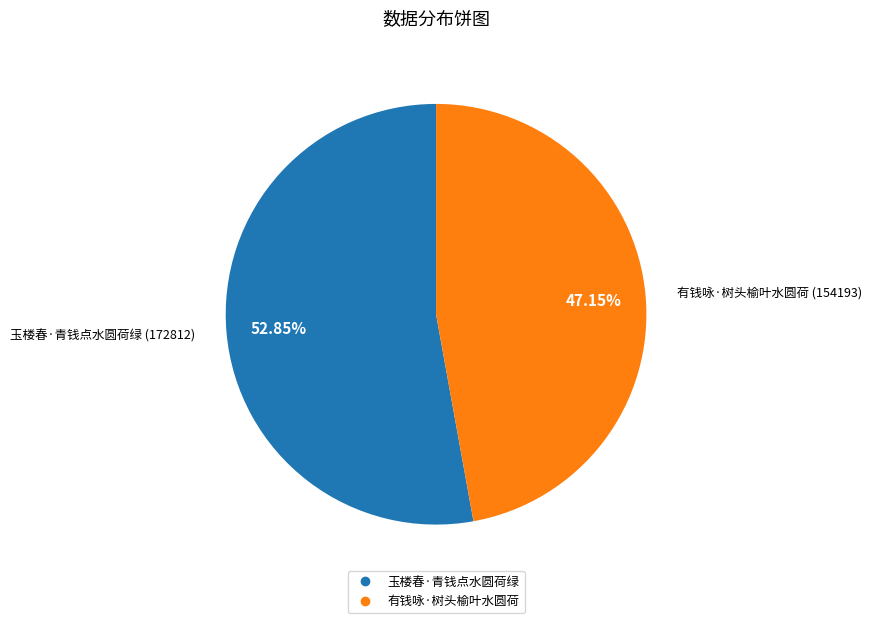

To the nearest percent, what percentage of the pie is 玉楼春·青钱点水圆荷绿?

53%